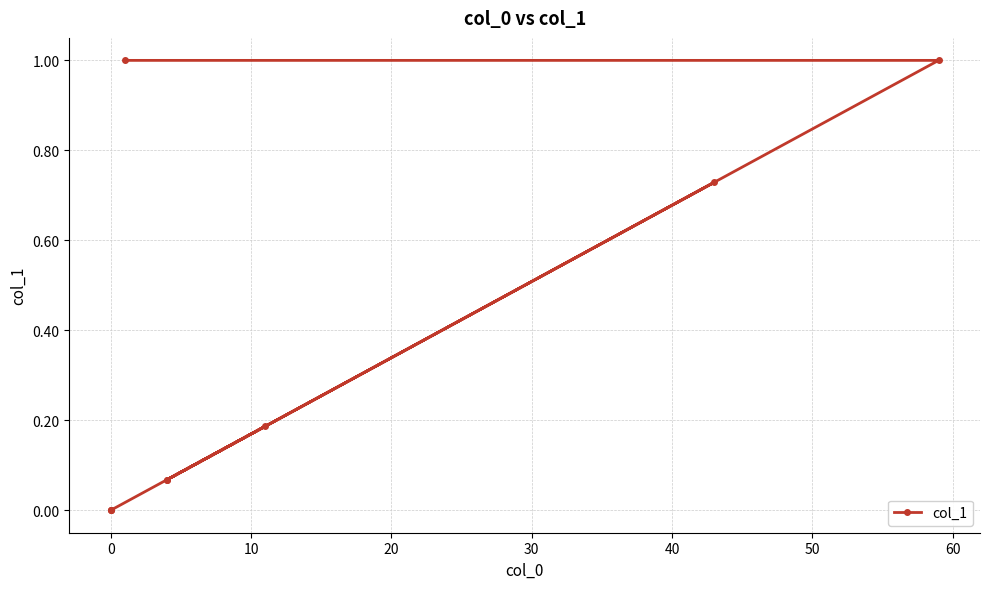

The chart shows a value of 0.0 at 0. True or false?

True